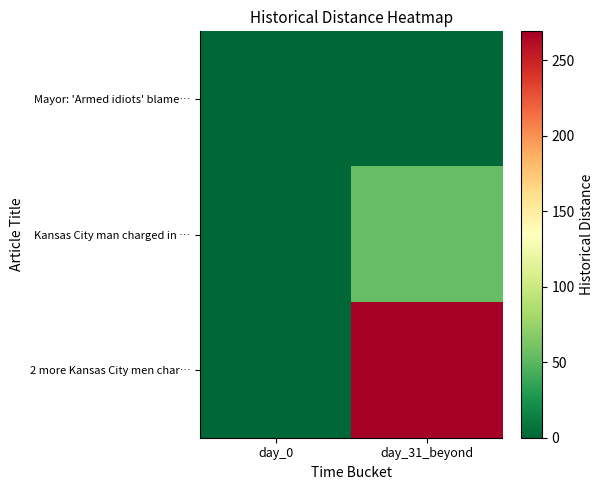

True or false: Kansas City man charged in … has a value of 54 at day_31_beyond.

True